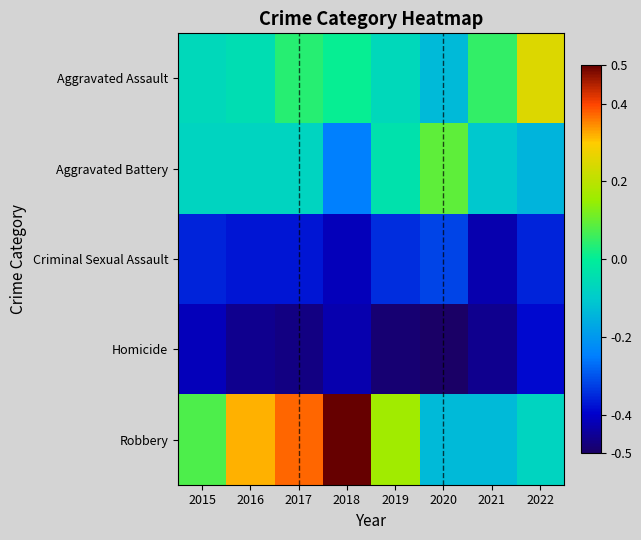

The value of Homicide at 2017 is 0.8. True or false?

False